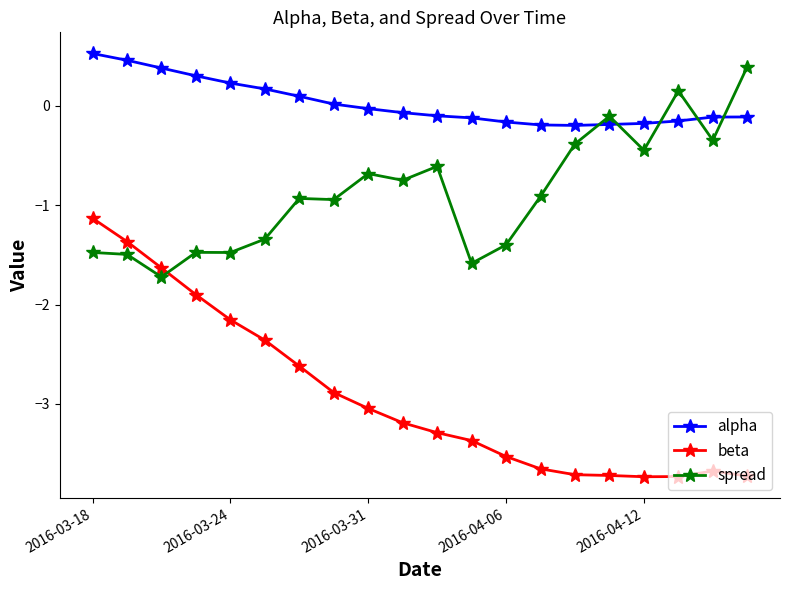

True or false: beta and alpha cross at least once.

False